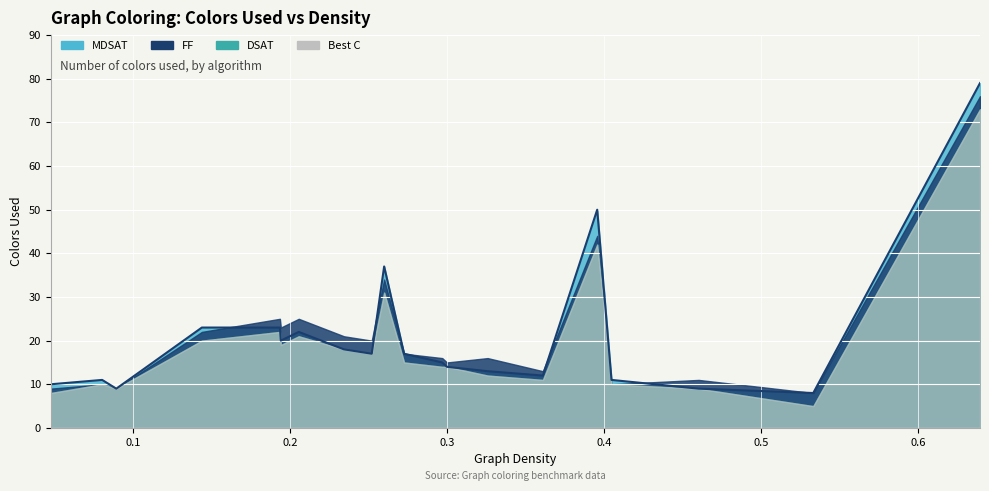

What are all the series names shown in the legend?

MDSAT, FF, DSAT, Best C